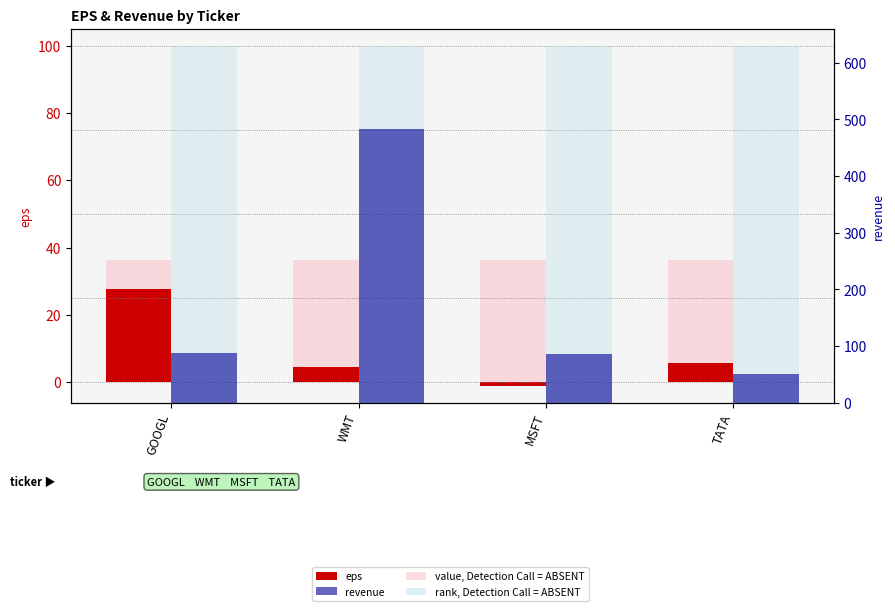

What is the sum of the eps values at WMT and TATA?

10.2